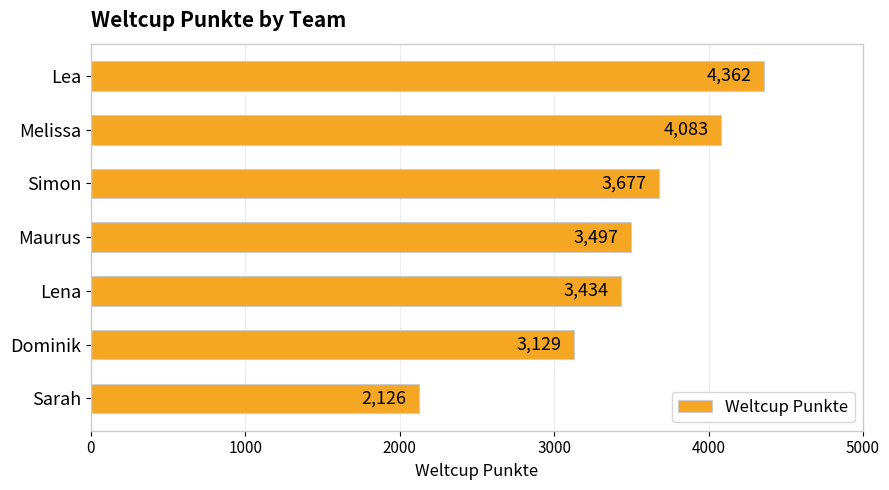

At which label is the value closest to 3244?

Dominik